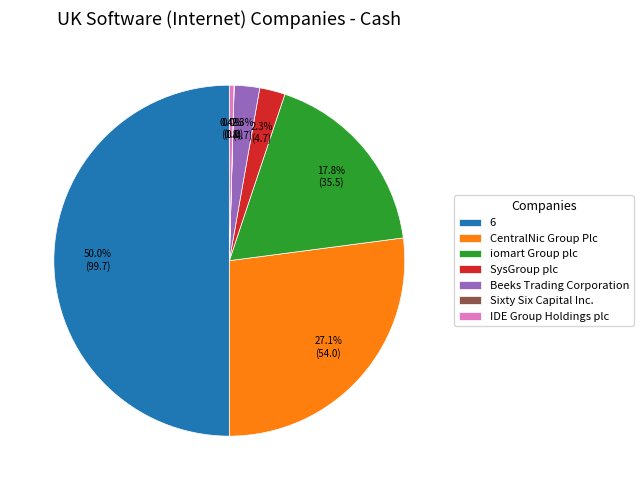

Between Beeks Trading Corporation and iomart Group plc, which is larger?

iomart Group plc